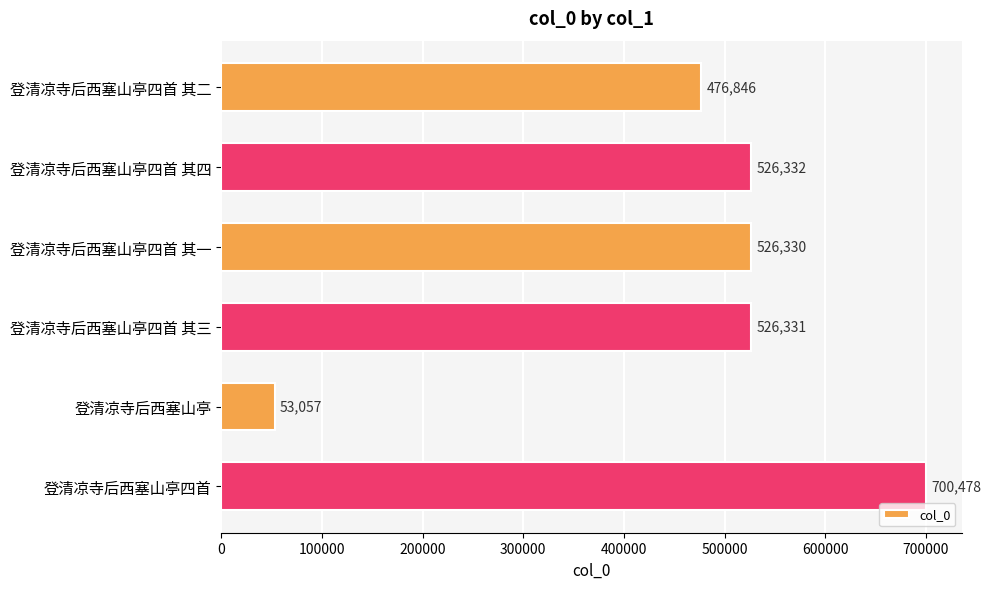

What is the sum of all values?

2809374